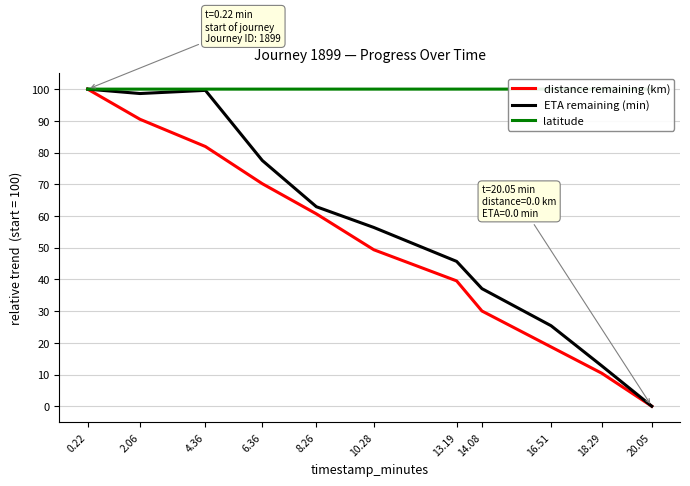

What is the difference between the maximum and minimum values in the distance remaining (km) series?

100.0